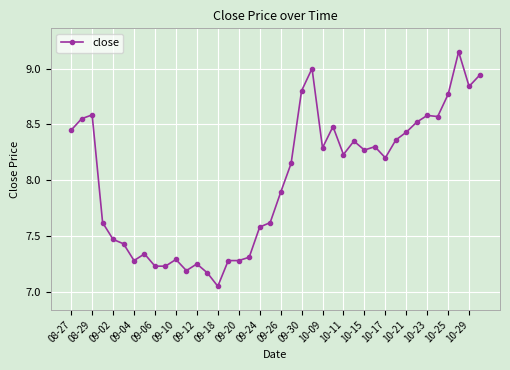

True or false: there are more than 1 points higher than both neighbors.

True